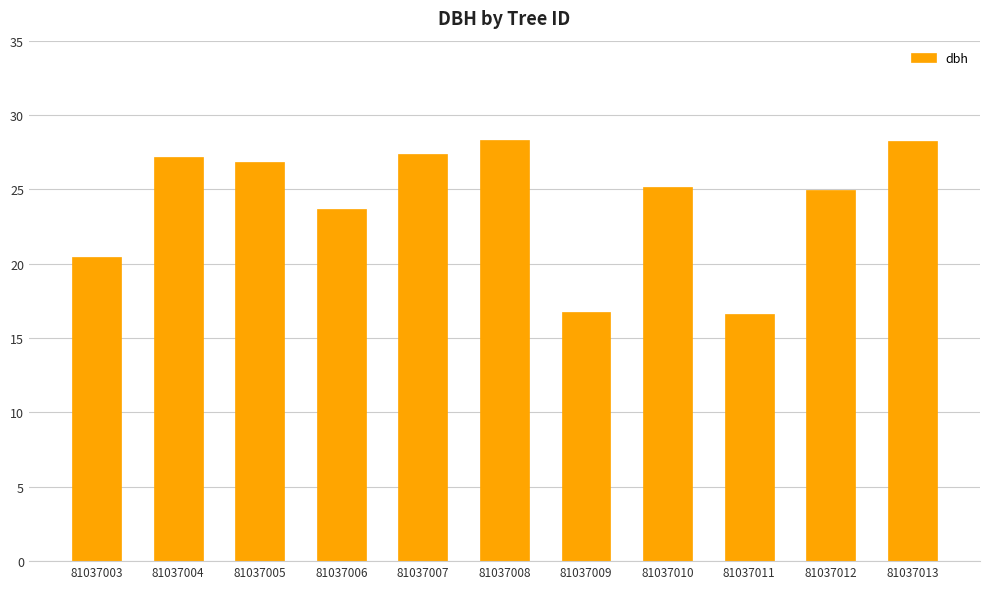

Count the number of categories in the chart.

11